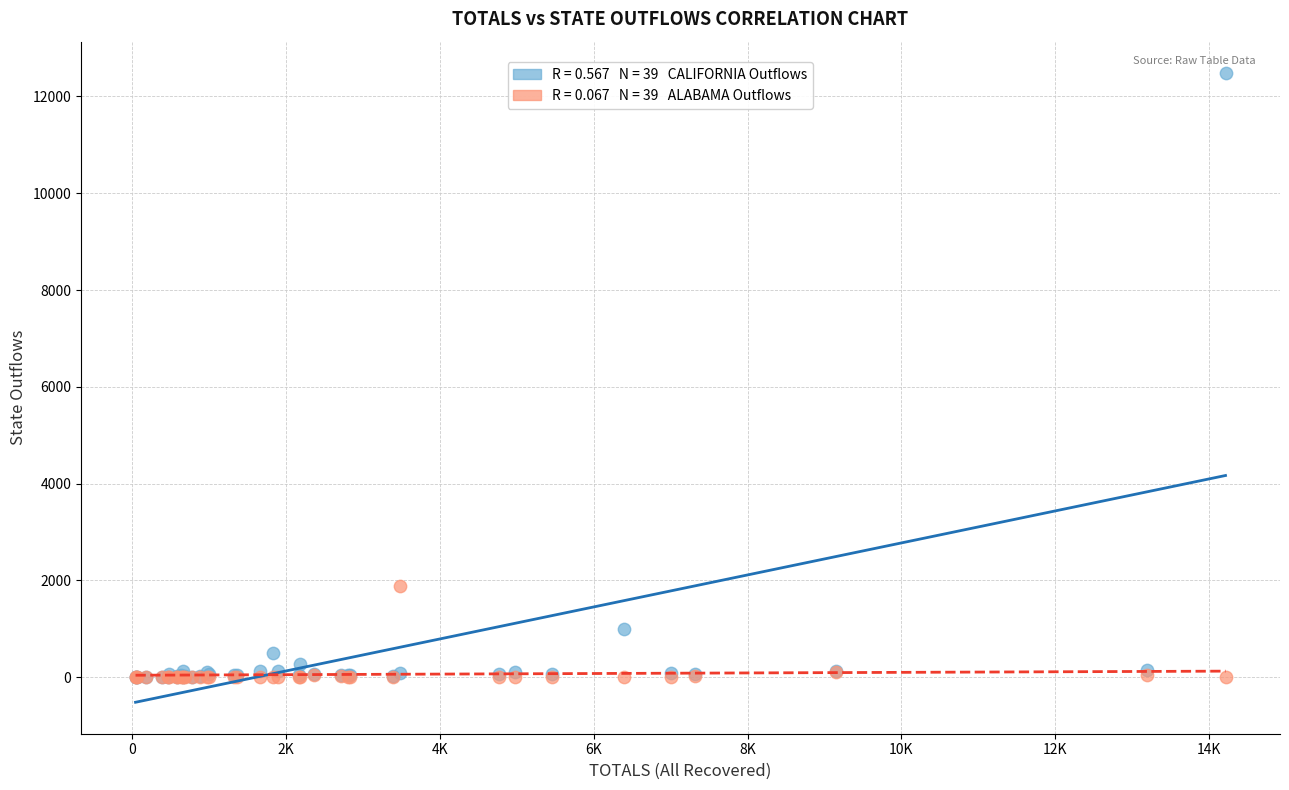

Across all series, what Y value is closest to 6240?

1894